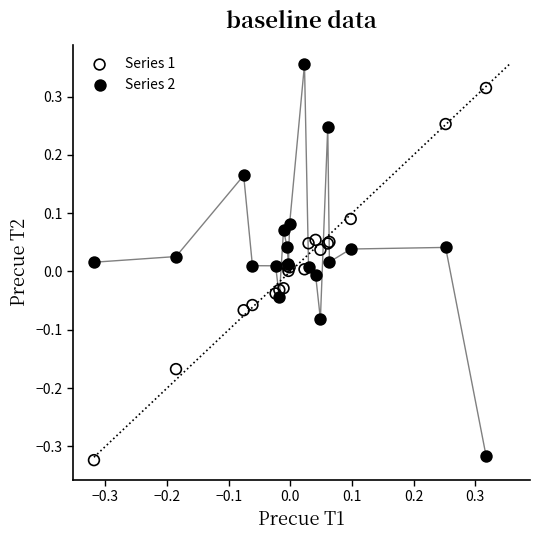

What is the X range (max minus min) for the scatter plot?

0.6